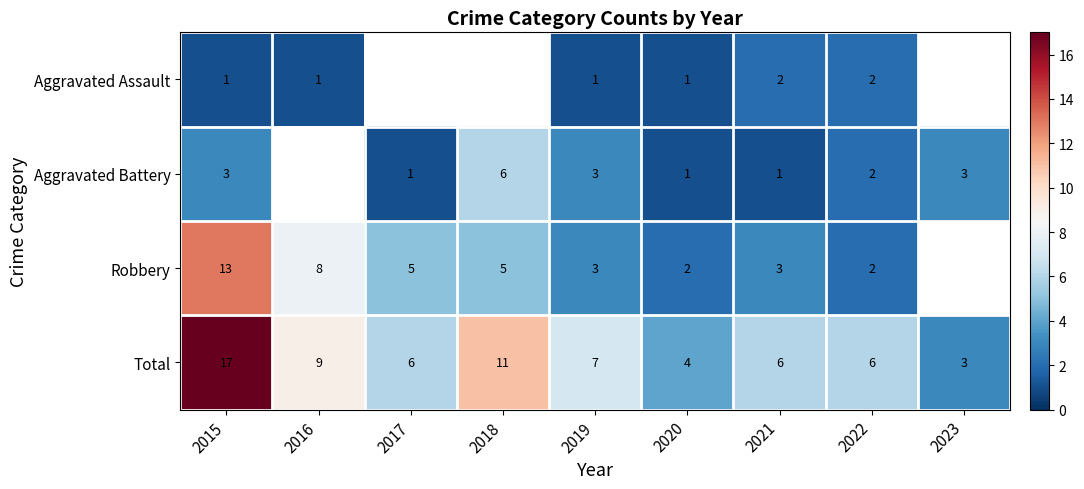

What is the difference between the Total values at 2023 and 2022?

3